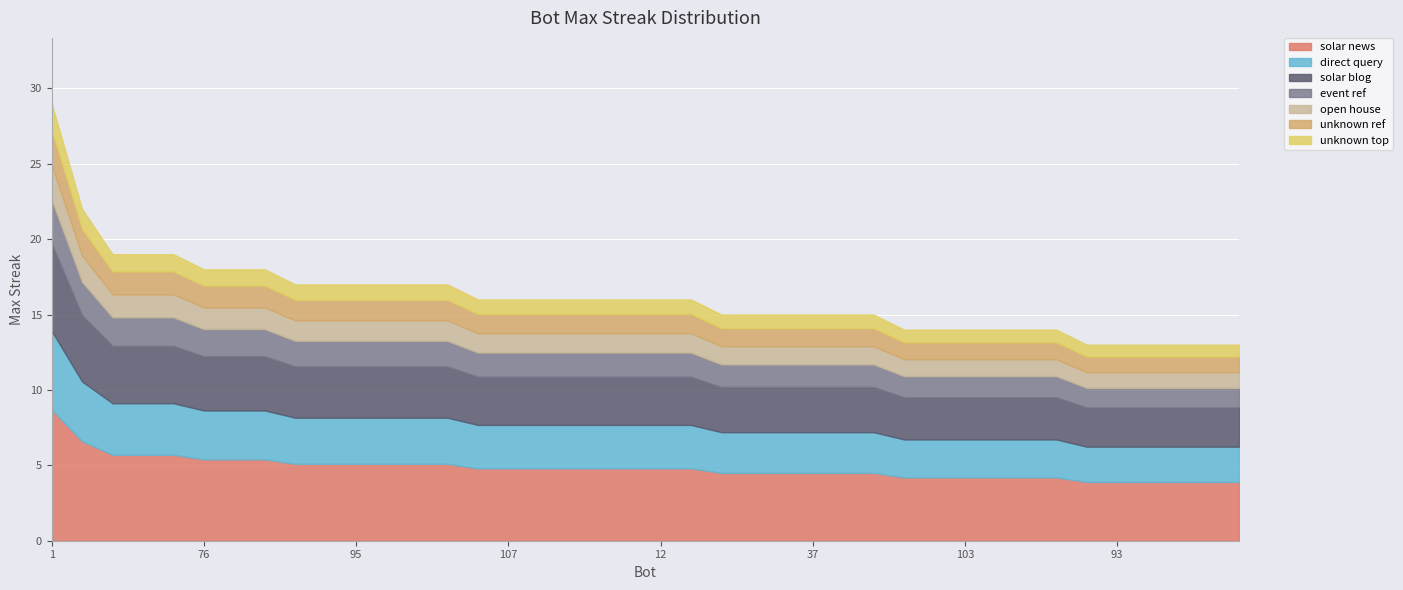

At which category does the chart reach its minimum across all series?

97